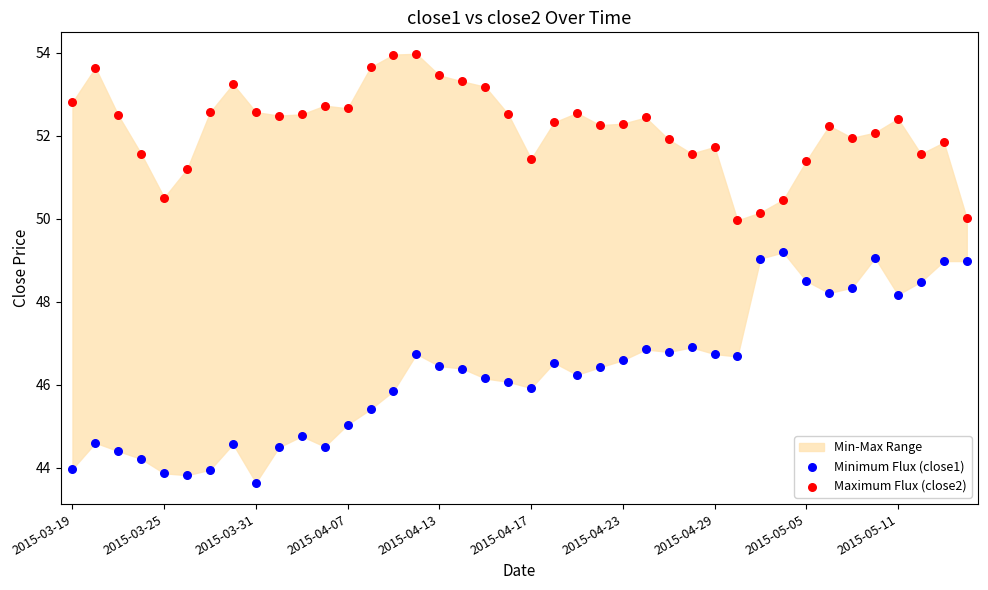

In the Maximum Flux (close2) series, what Y value is closest to 51?

51.2